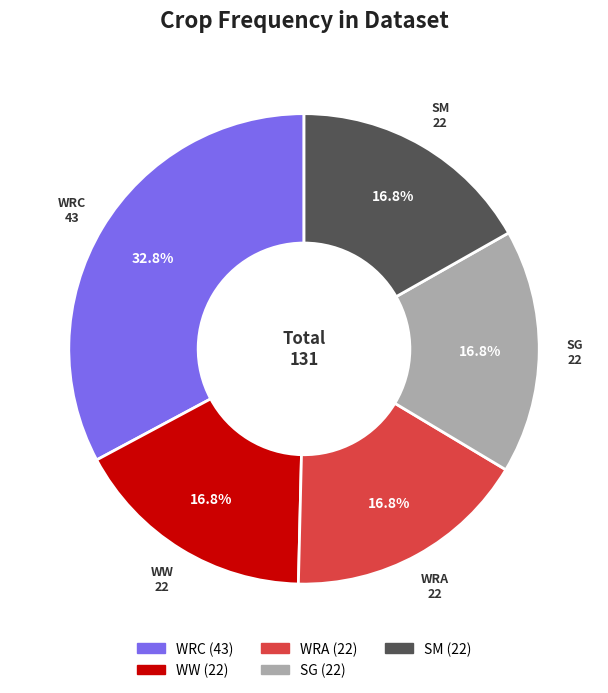

How many segments does this pie chart have?

5